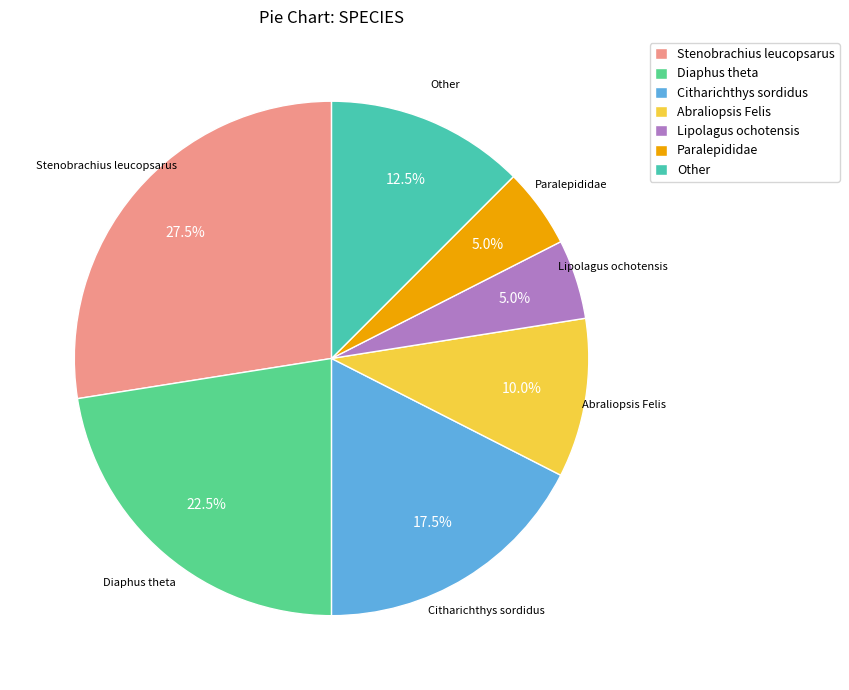

Is there a majority slice in this chart?

No